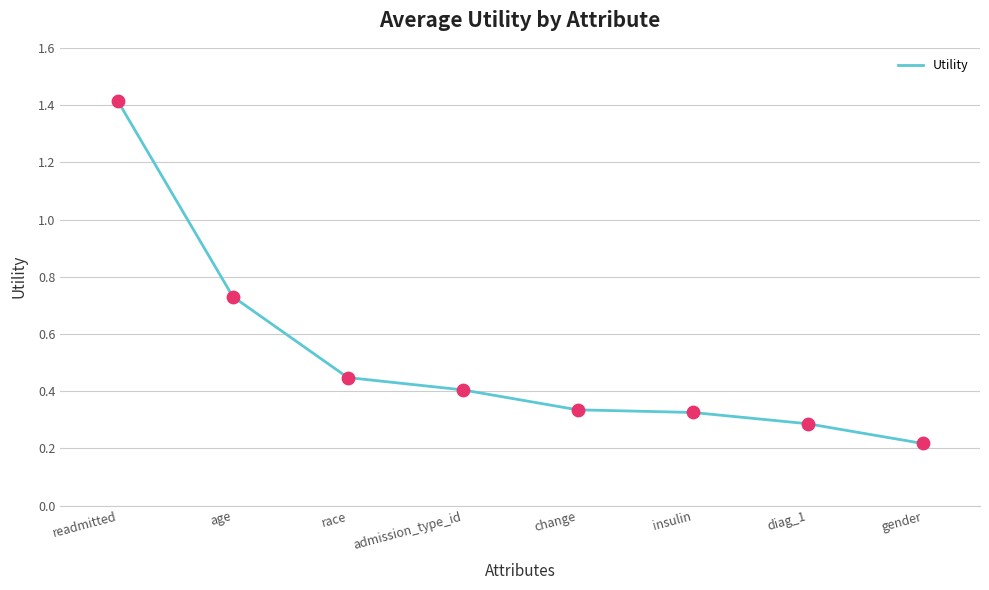

Which has a higher value, age or admission_type_id?

age